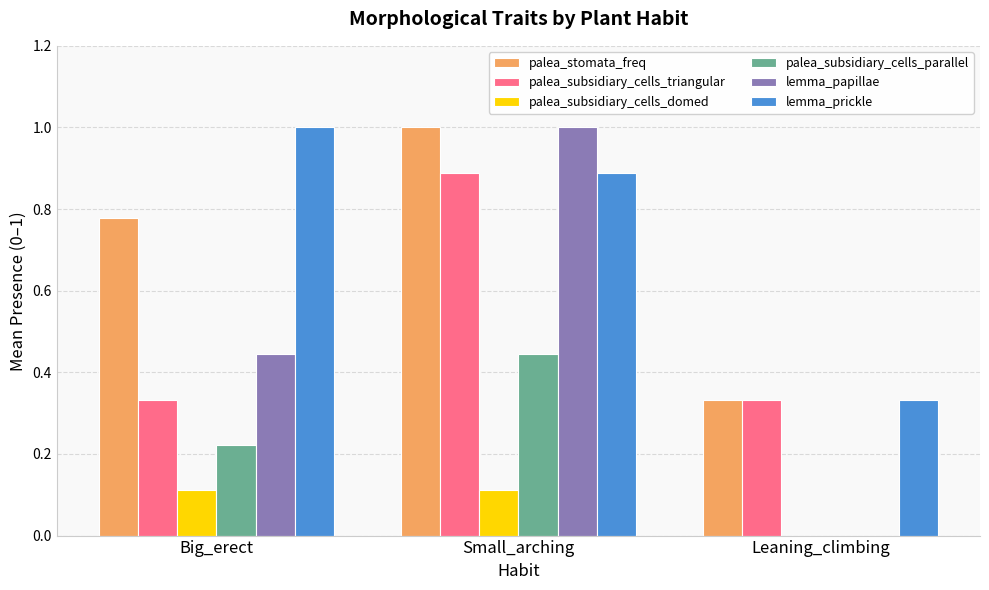

What is the sum of all lemma_prickle values?

2.2